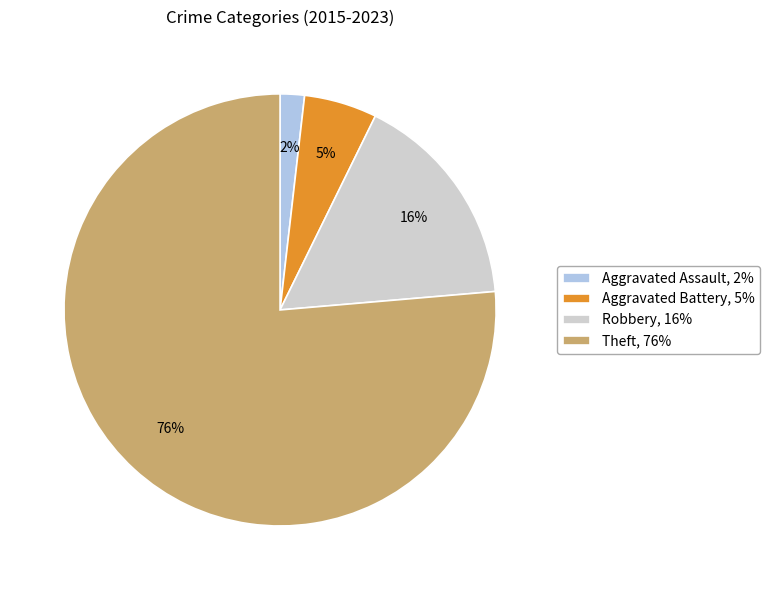

Does Theft represent more than half of the total?

Yes